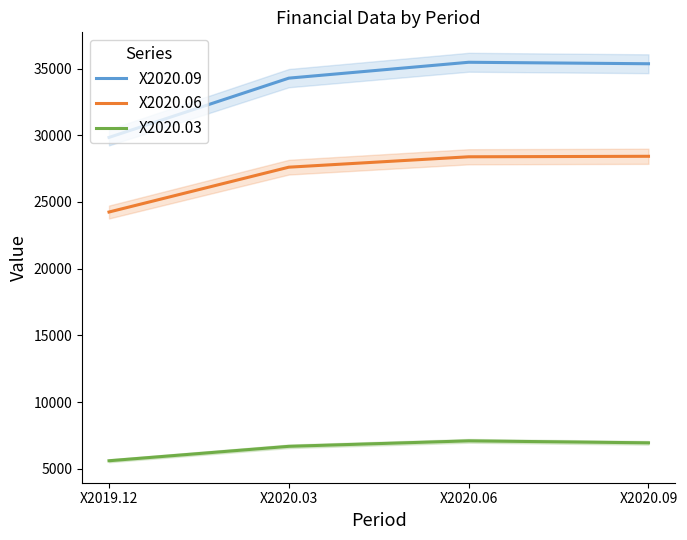

What is the maximum value for X2020.06?

28426